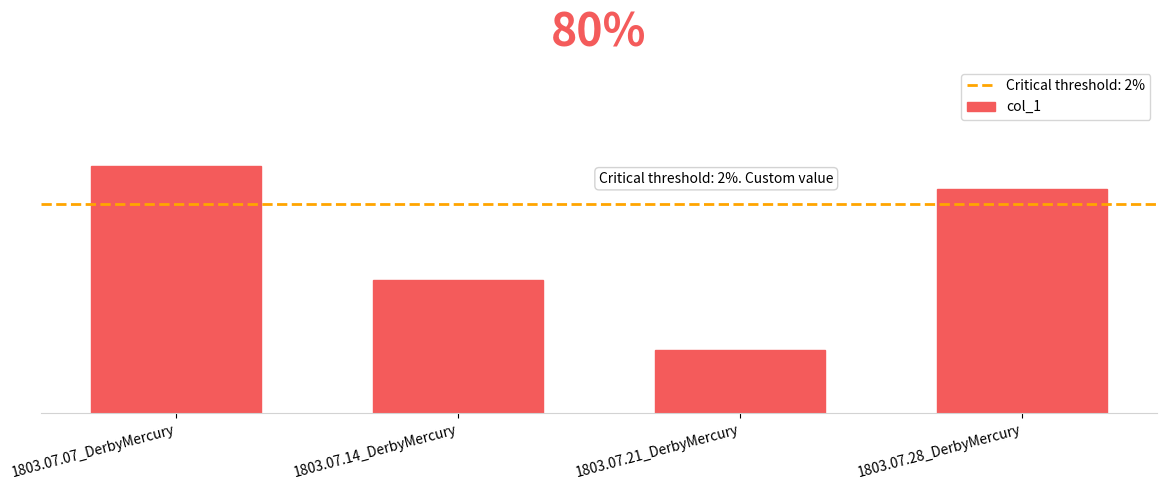

Which category has the lowest value across all series?

1803.07.21_DerbyMercury